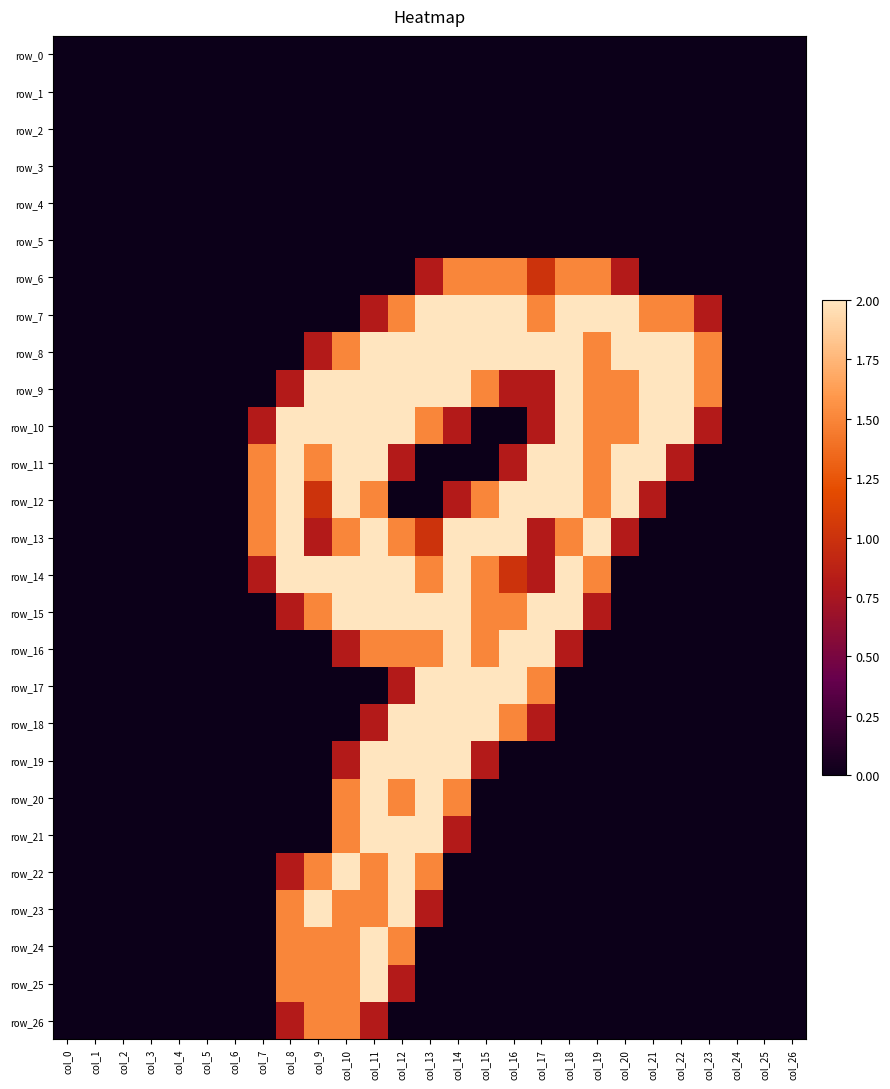

At which label is row_8 closest to 1?

col_9